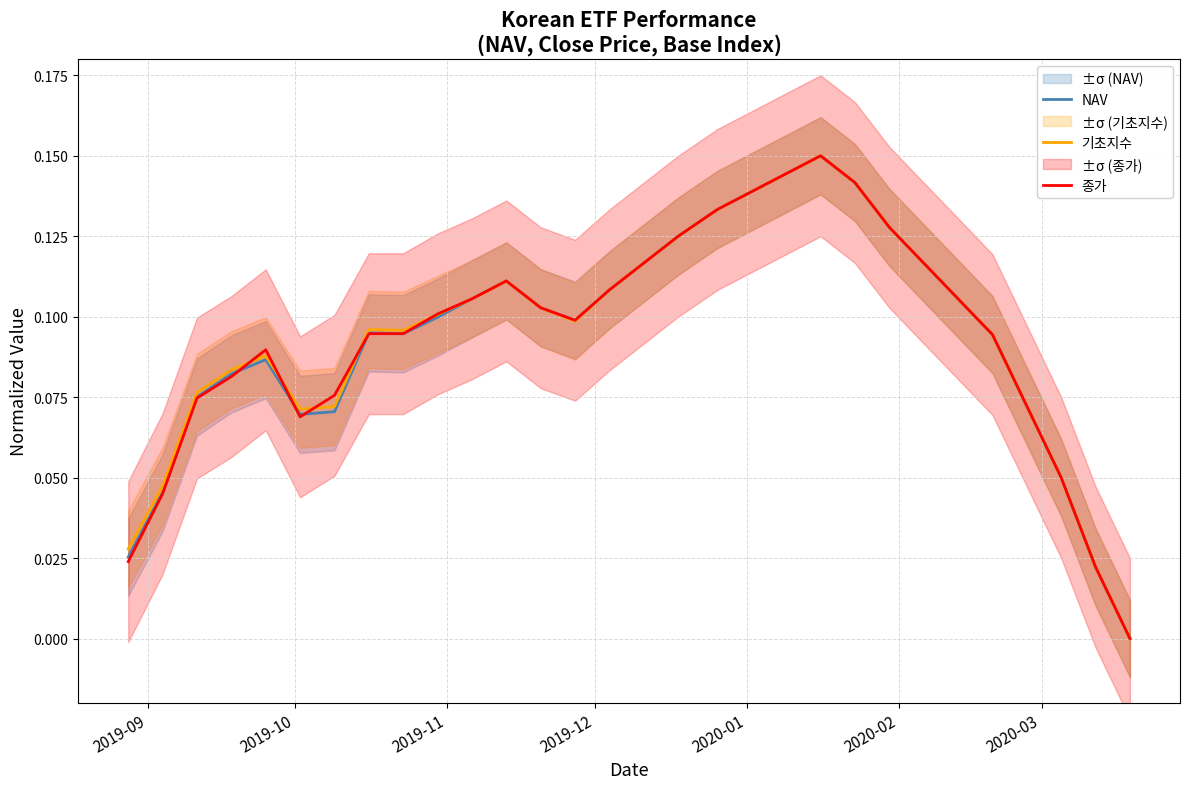

Reading right to left, extract all data points from this chart.

NAV: 0.0	0.0	0.0	0.1	0.1	0.1	0.1	0.1	0.1	0.1	0.1	0.1	0.1	0.1	0.1	0.1	0.1	0.1	0.1	0.1	0.1	0.1	0.1	0.1	0.1	0.1	0.1	0.1	0.0	0.0
기초지수: 0.0	0.0	0.0	0.1	0.1	0.1	0.1	0.1	0.1	0.1	0.1	0.1	0.1	0.1	0.1	0.1	0.1	0.1	0.1	0.1	0.1	0.1	0.1	0.1	0.1	0.1	0.1	0.1	0.0	0.0
종가: 0.0	0.0	0.0	0.1	0.1	0.1	0.1	0.1	0.1	0.1	0.1	0.1	0.1	0.1	0.1	0.1	0.1	0.1	0.1	0.1	0.1	0.1	0.1	0.1	0.1	0.1	0.1	0.1	0.0	0.0